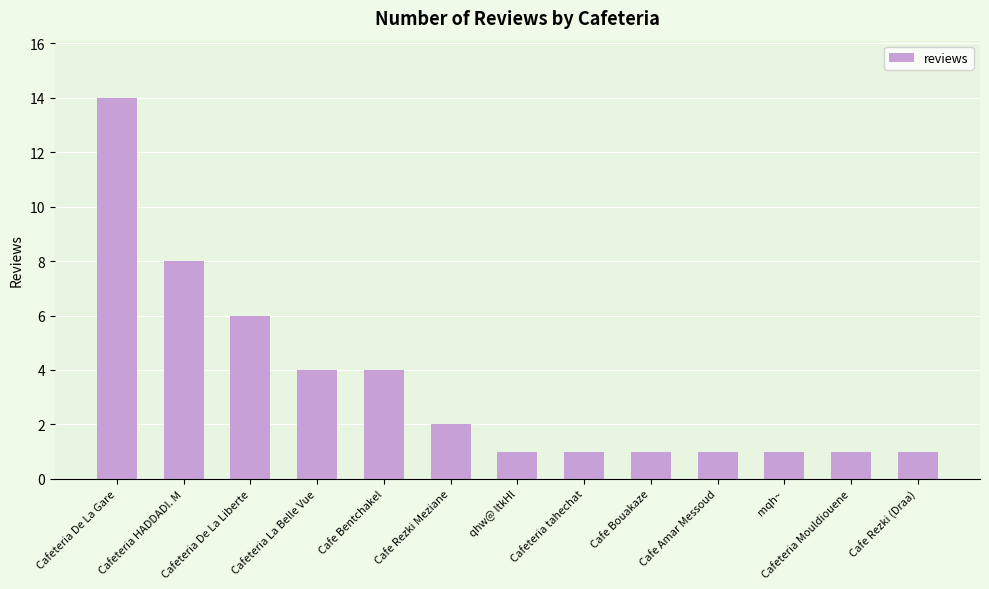

What is the label of the 9th bar from the right?

Cafe Bentchakel